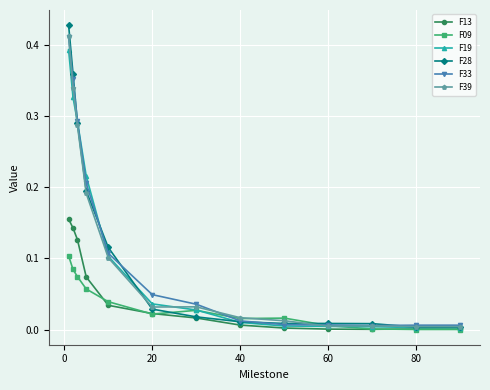

What are all the series names shown in the legend?

F13, F09, F19, F28, F33, F39